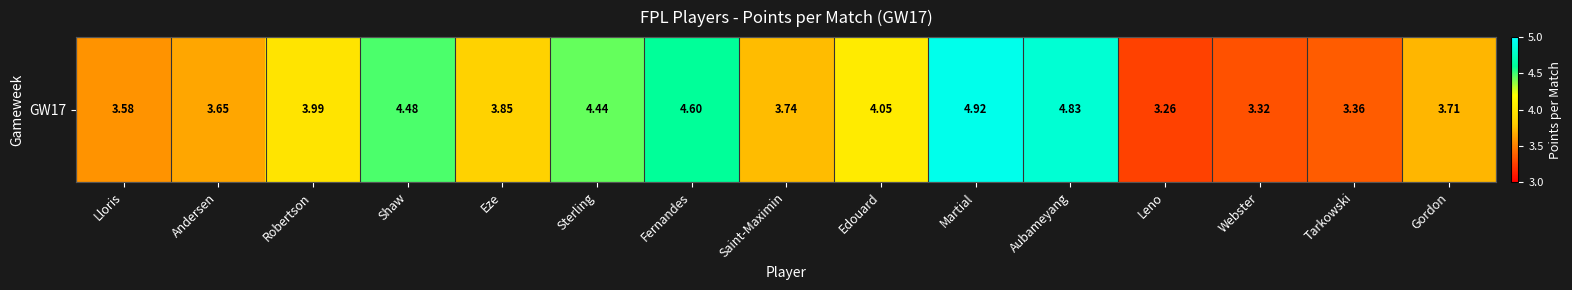

What is the minimum value shown in the chart?

3.3